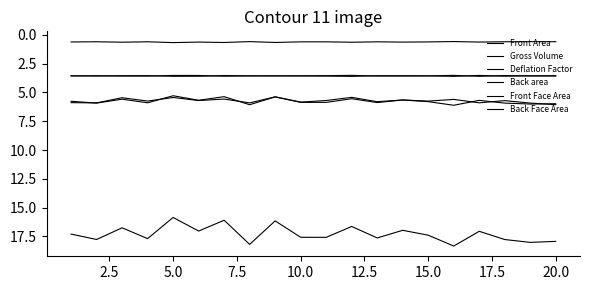

Where is the first local maximum for Deflation Factor?

5.0